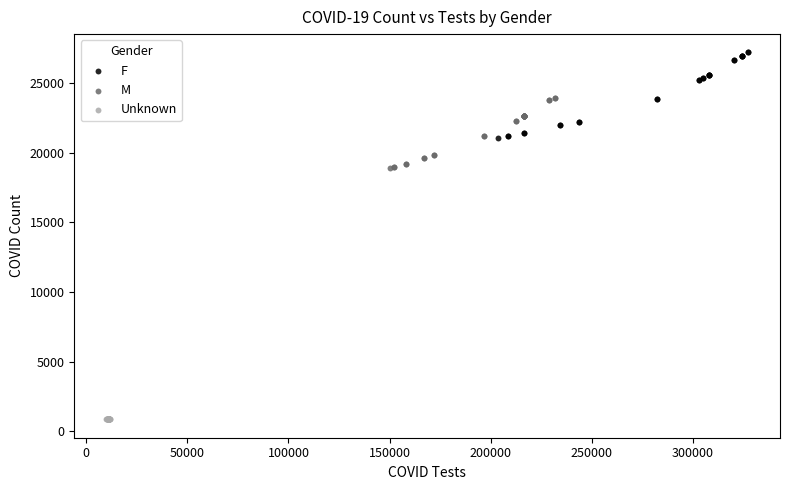

Which series has the largest Y range (max minus min)?

F